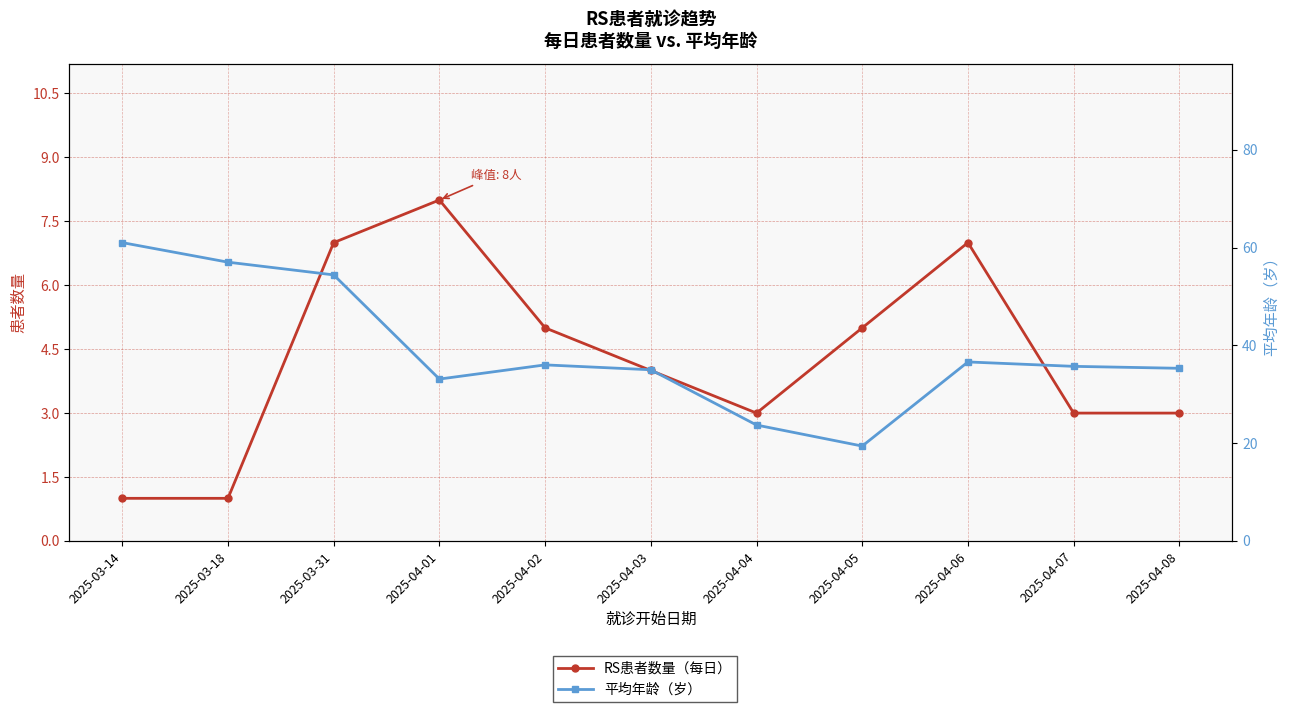

At 2025-04-08, list the series in order from largest to smallest.

平均年龄（岁）, RS患者数量（每日）